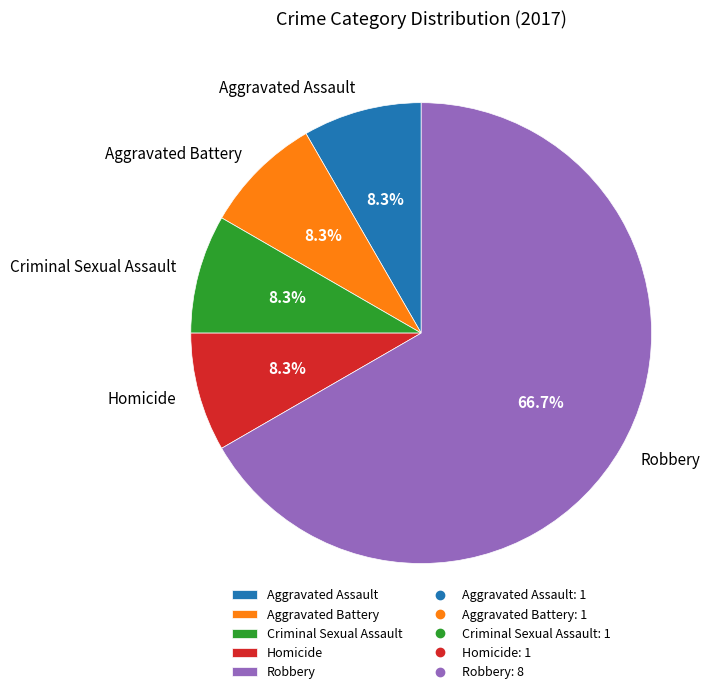

Does any single category account for the majority?

Yes